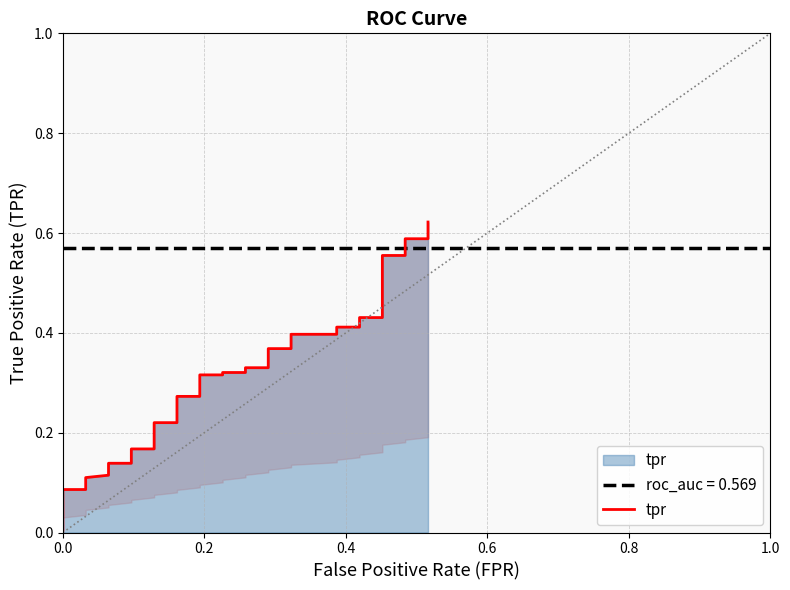

Count the number of categories in the chart.

40